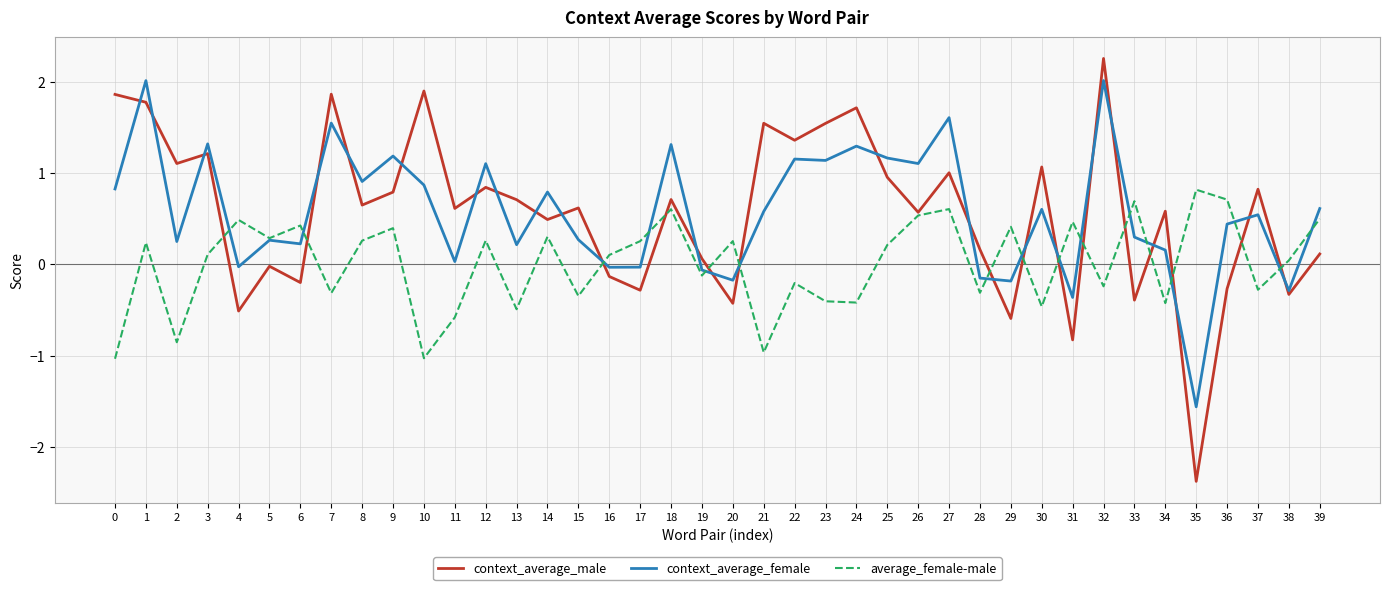

What is the lowest value of the context_average_male series?

-2.4